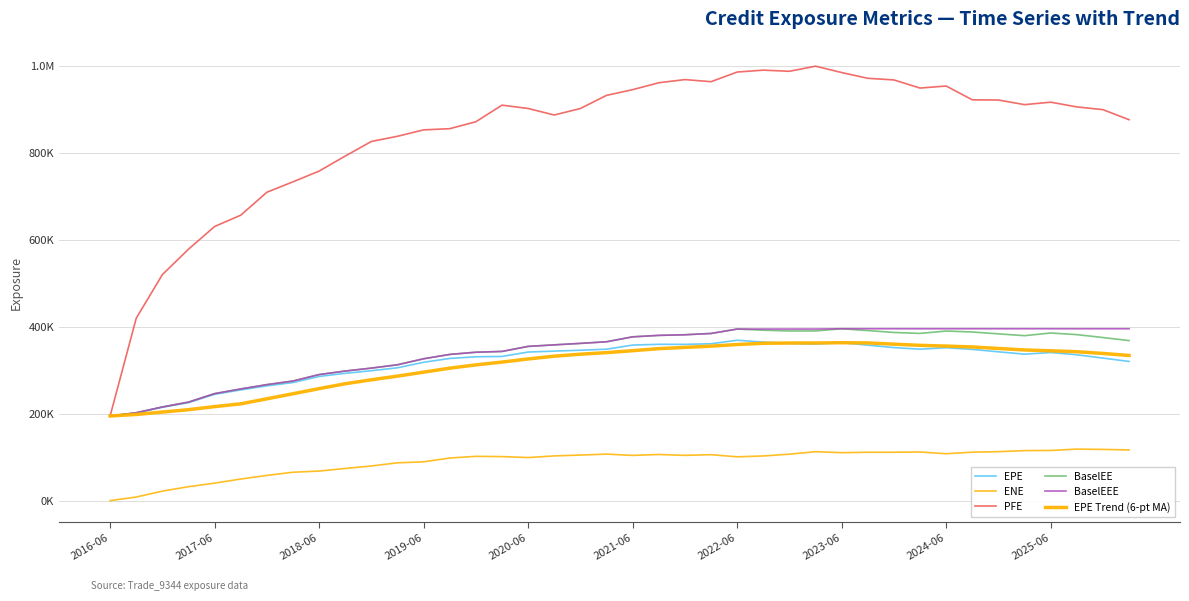

What is the value of the PFE point at the 33rd from the left?

954054.0